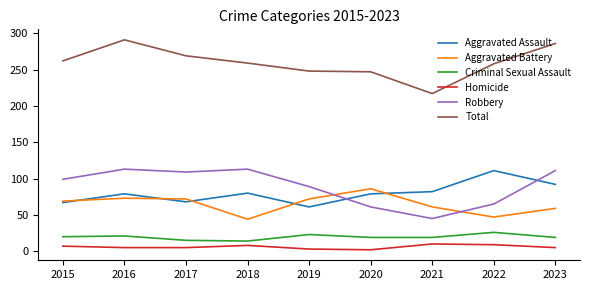

What is the difference between the Aggravated Assault values at 2015 and 2018?

13